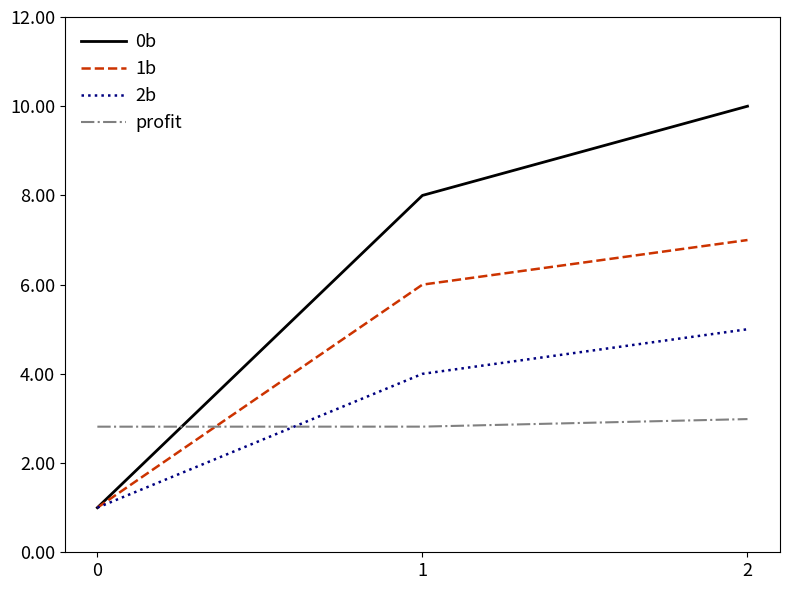

Which series has the widest spread of values?

0b